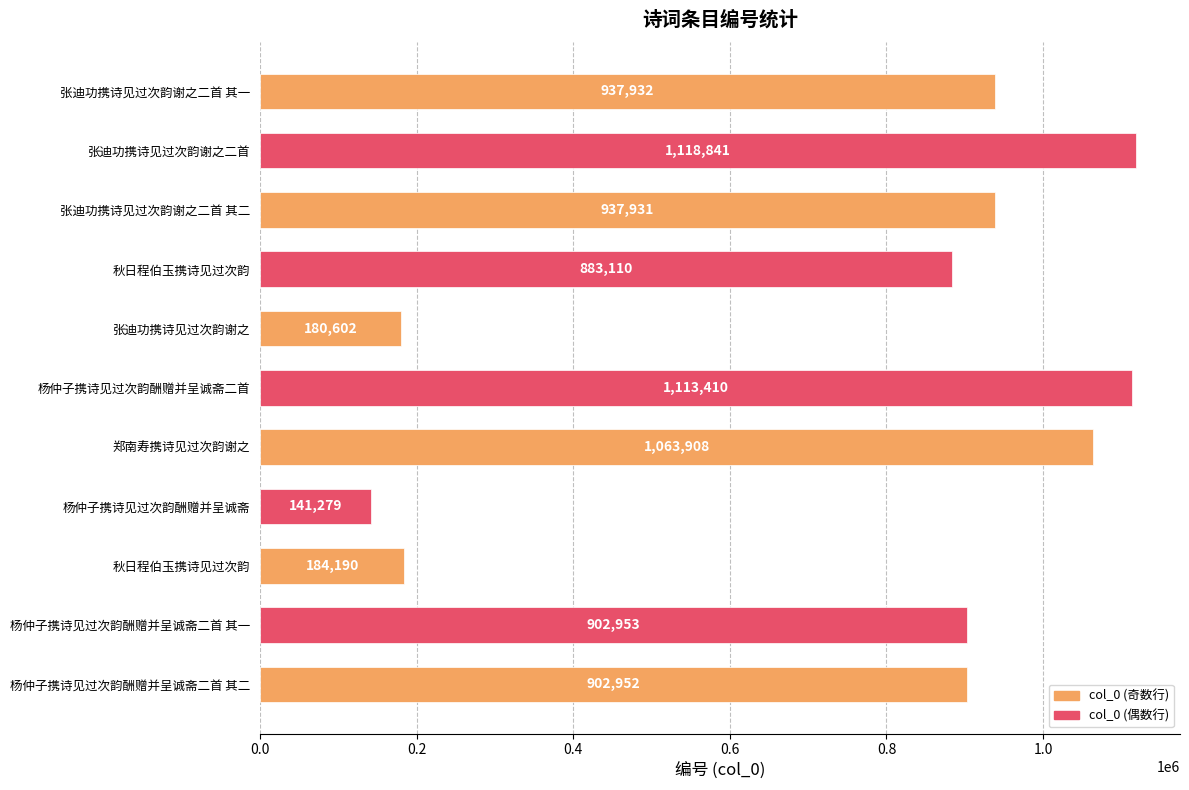

Count the number of data series in this chart.

1